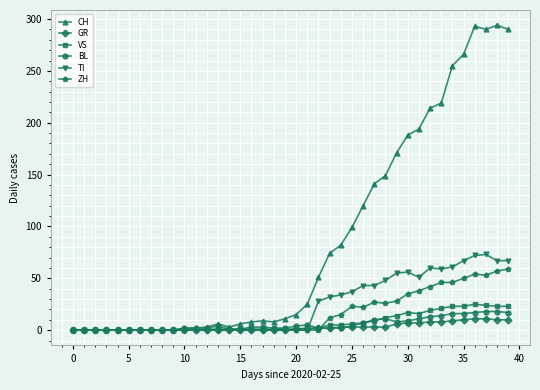

Which series has the largest range (max minus min)?

CH